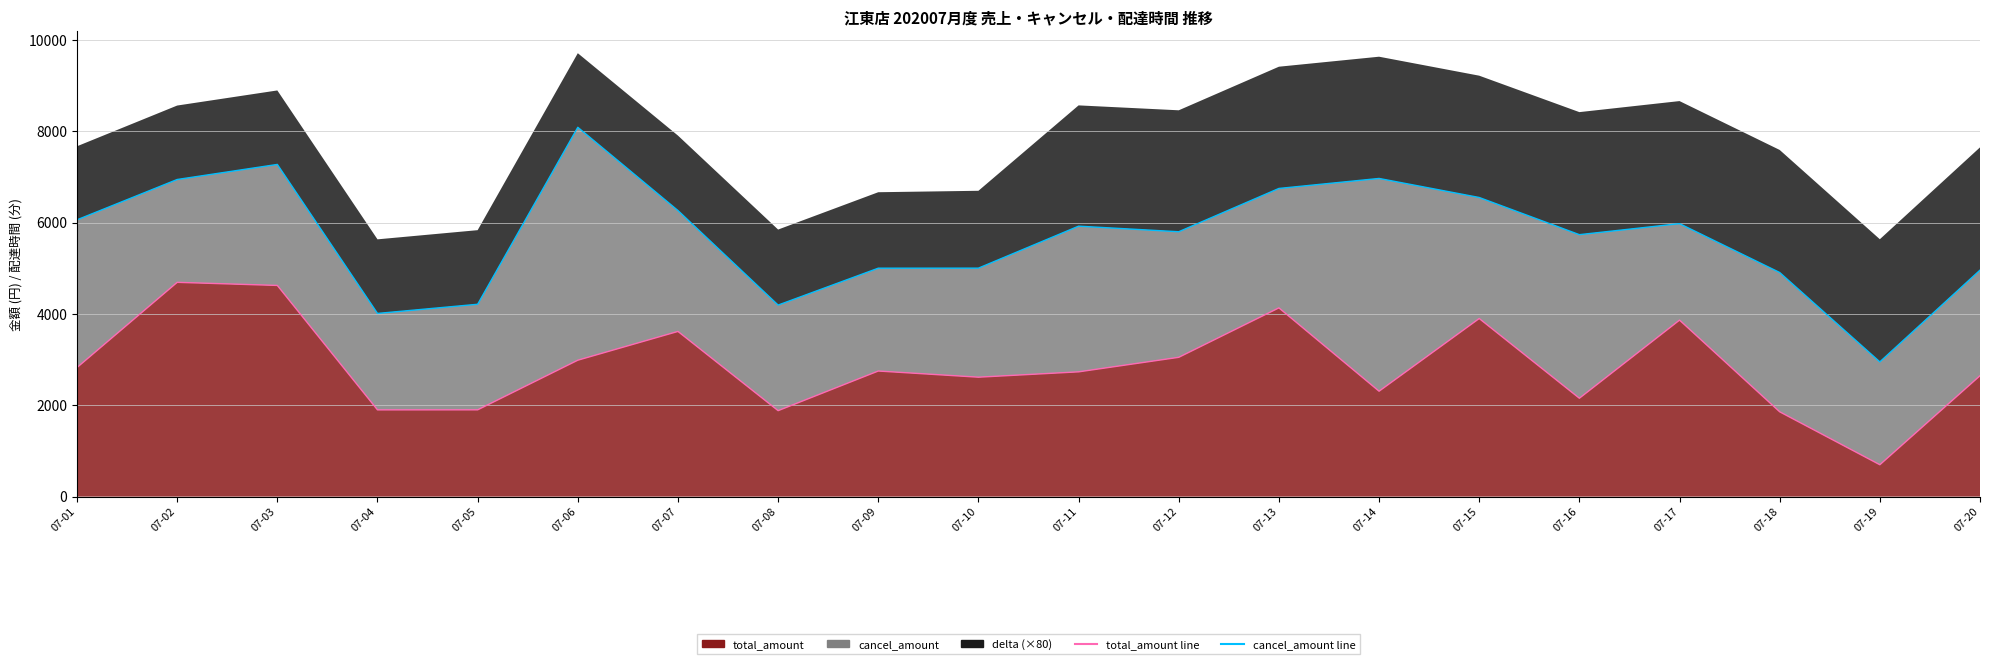

Is it true that cancel_amount line equals 6061 at 07-01?

True